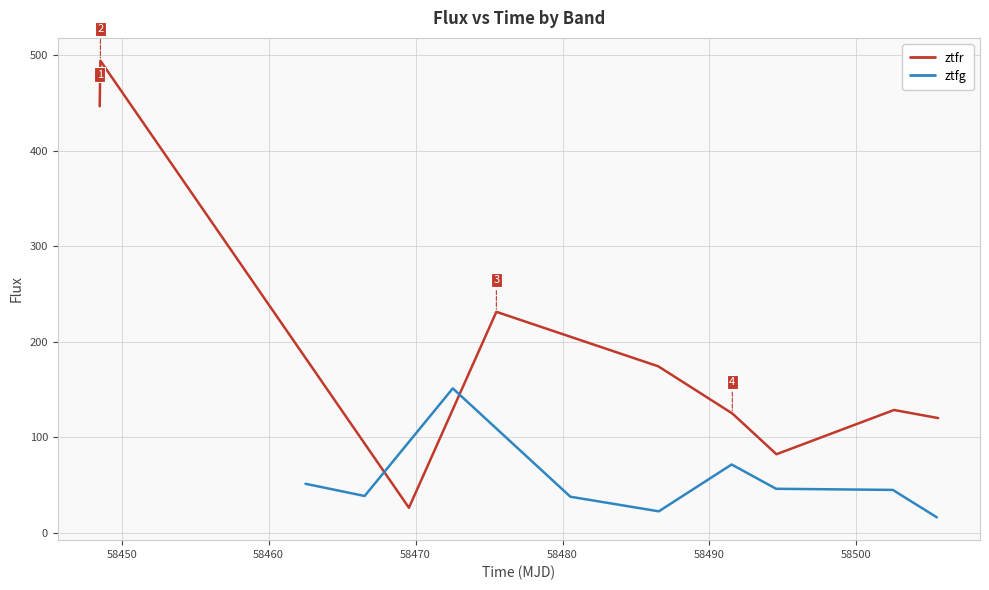

True or false: ztfg and ztfr intersect in this chart.

True